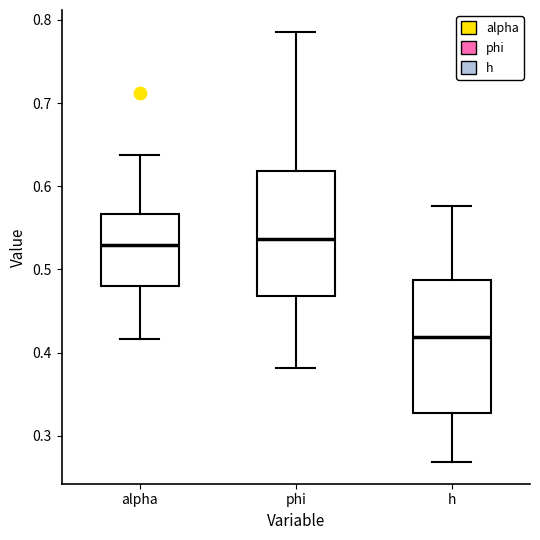

Comparing the boxes themselves (not the whiskers), which one is the tallest?

h